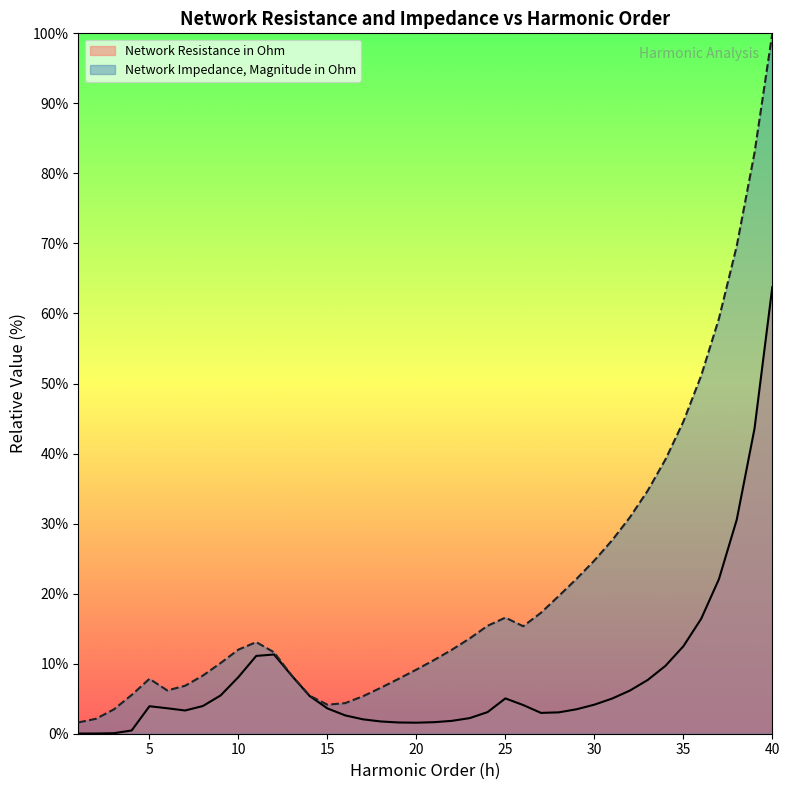

Reading right to left, list all the values displayed in this chart.

Network Resistance in Ohm: 40=63.8	39=43.6	38=30.5	37=22.1	36=16.4	35=12.5	34=9.7	33=7.7	32=6.2	31=5.0	30=4.1	29=3.5	28=3.0	27=3.0	26=4.1	25=5.0	24=3.1	23=2.2	22=1.8	21=1.6	20=1.6	19=1.6	18=1.7	17=2.1	16=2.6	15=3.6	14=5.4	13=8.3	12=11.3	11=11.1	10=8.1	9=5.5	8=4.0	7=3.3	6=3.6	5=3.9	4=0.5	3=0.1	2=0.0	1=0.0
Network Impedance, Magnitude in Ohm: 40=100.0	39=82.9	38=69.6	37=59.3	36=51.1	35=44.5	34=39.2	33=34.7	32=30.9	31=27.6	30=24.7	29=22.1	28=19.7	27=17.3	26=15.3	25=16.6	24=15.4	23=13.6	22=12.0	21=10.5	20=9.2	19=7.8	18=6.6	17=5.4	16=4.4	15=4.1	14=5.4	13=8.3	12=11.6	11=13.1	10=12.0	9=10.1	8=8.3	7=6.8	6=6.2	5=7.8	4=5.5	3=3.5	2=2.1	1=1.6